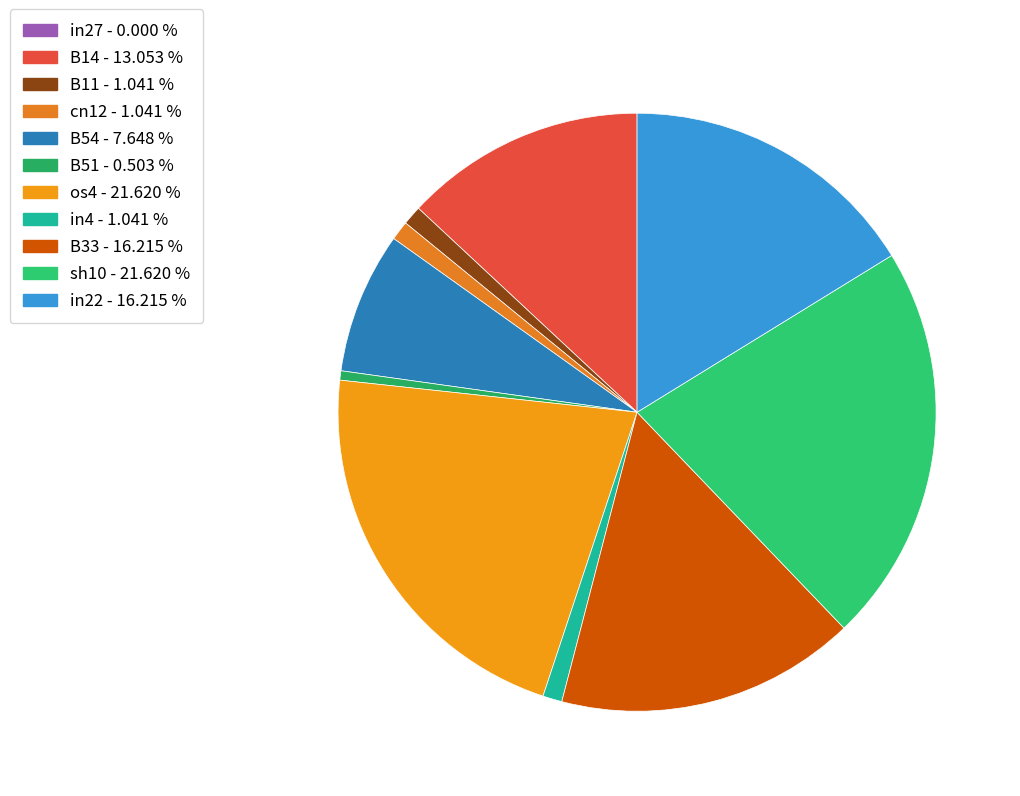

Is B14 the majority of the pie?

No